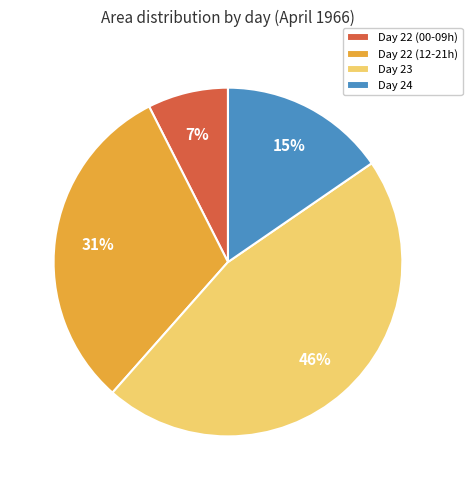

Between Day 22 (12-21h) and Day 22 (00-09h), which is larger?

Day 22 (12-21h)